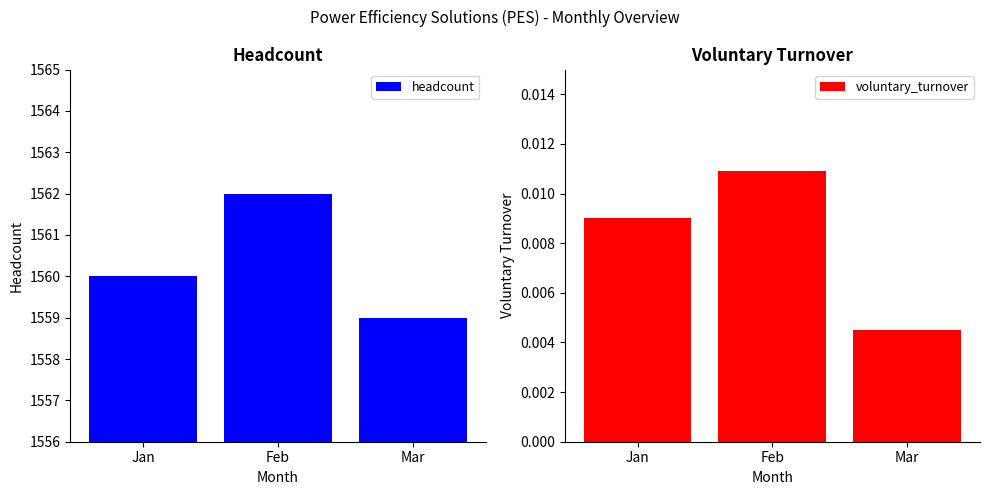

How many data points does each series have?

3